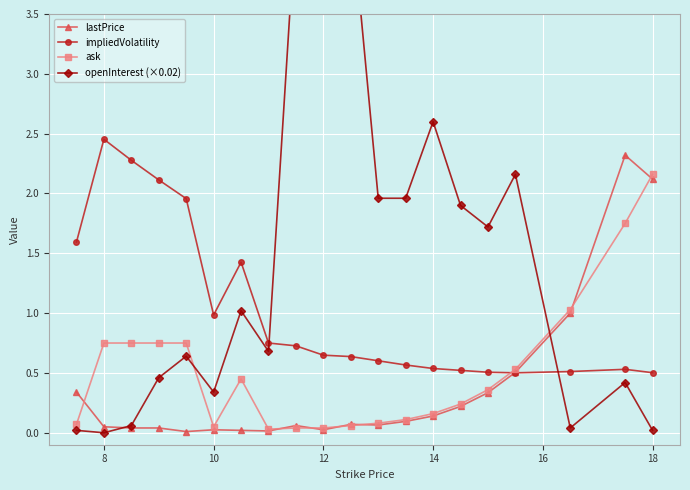

Which series has the largest total across all categories?

openInterest (×0.02)